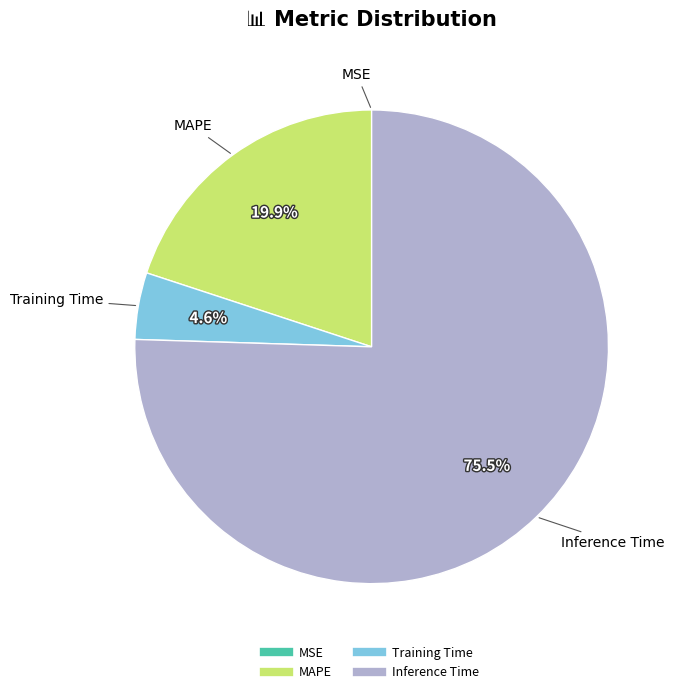

Is it true that Training Time is 5% of the pie?

True